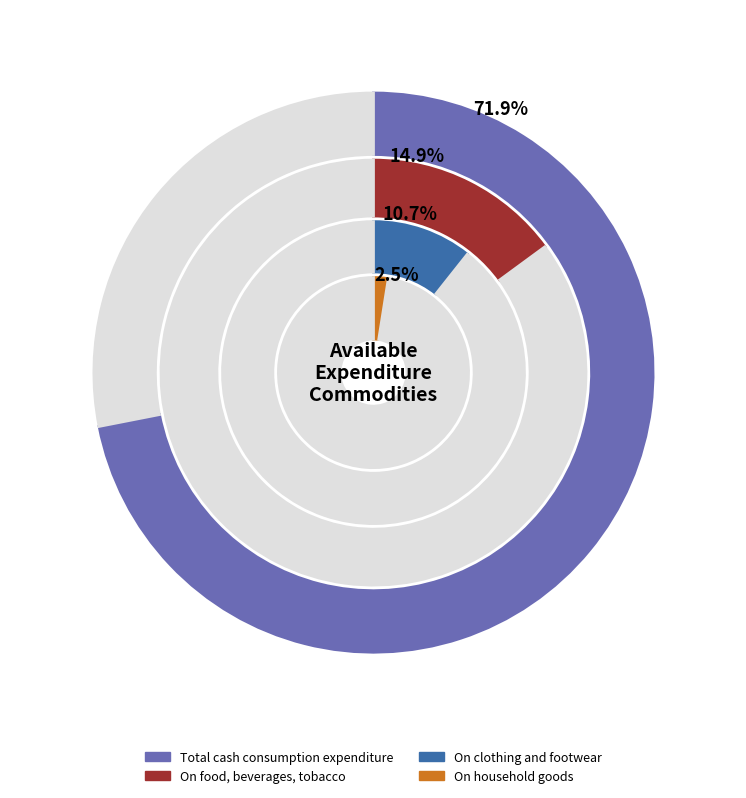

To the nearest percent, what is the difference between the largest and smallest slice percentages?

69%